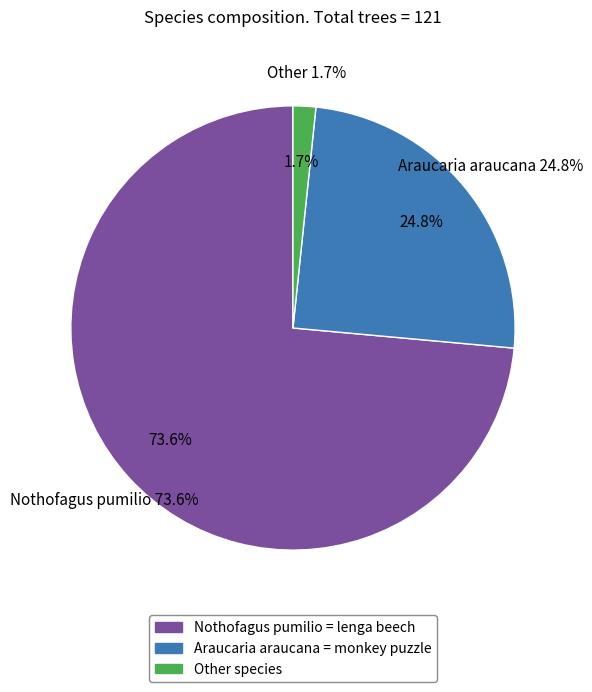

Rank the categories by value from lowest to highest.

Other, Araucaria araucana, Nothofagus pumilio